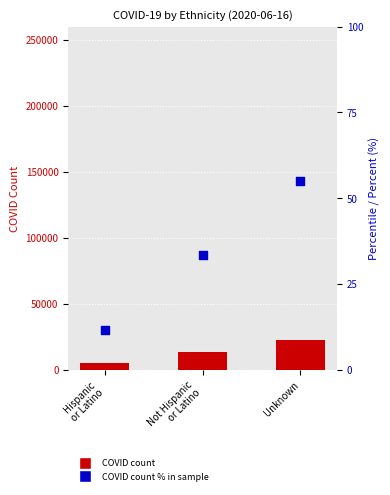

At how many categories does at least one series exceed 4423?

3